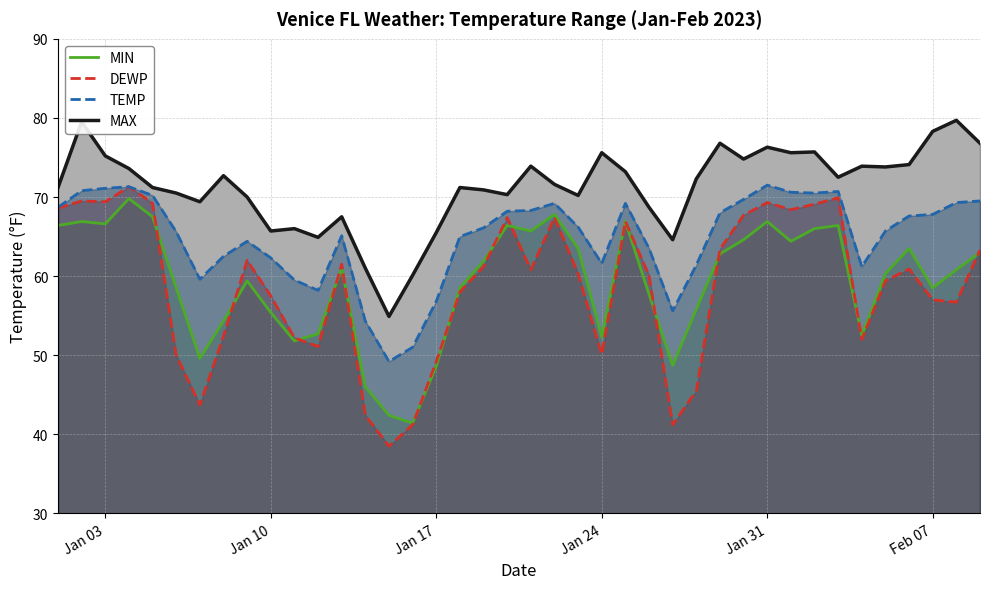

True or false: TEMP has more than 0 points higher than both neighbors.

True